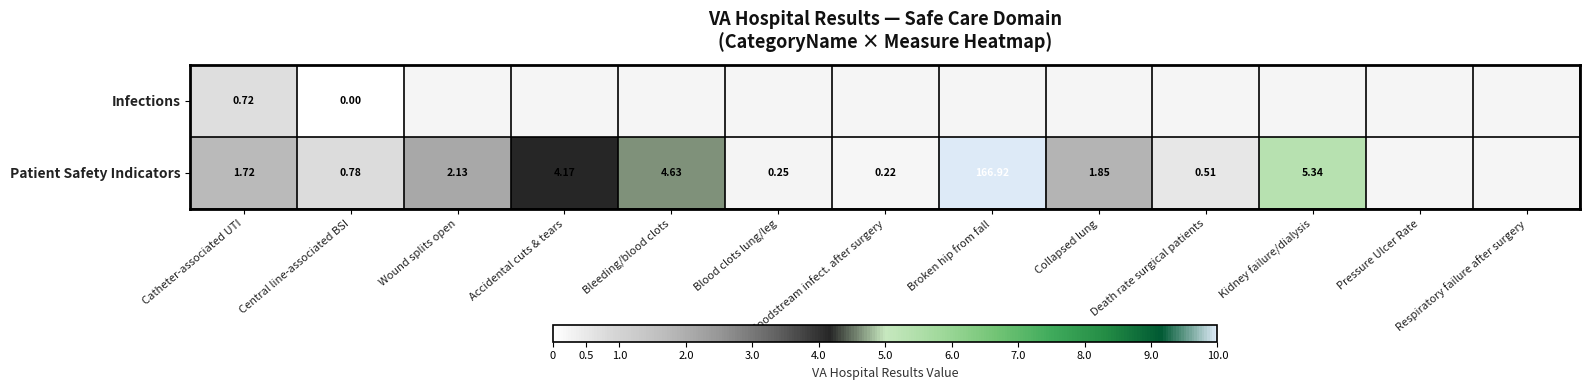

At which label does Infections reach its peak?

Catheter-associated UTI